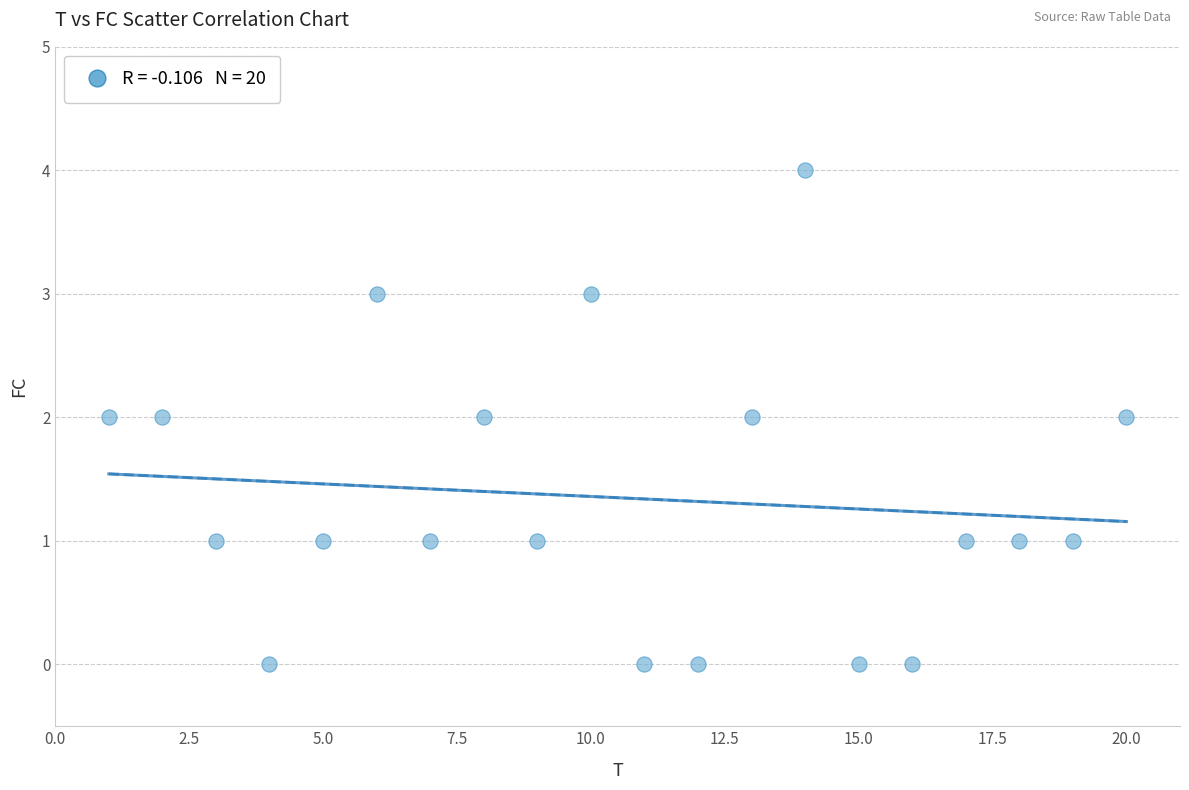

What is the range of Y values (max minus min)?

4